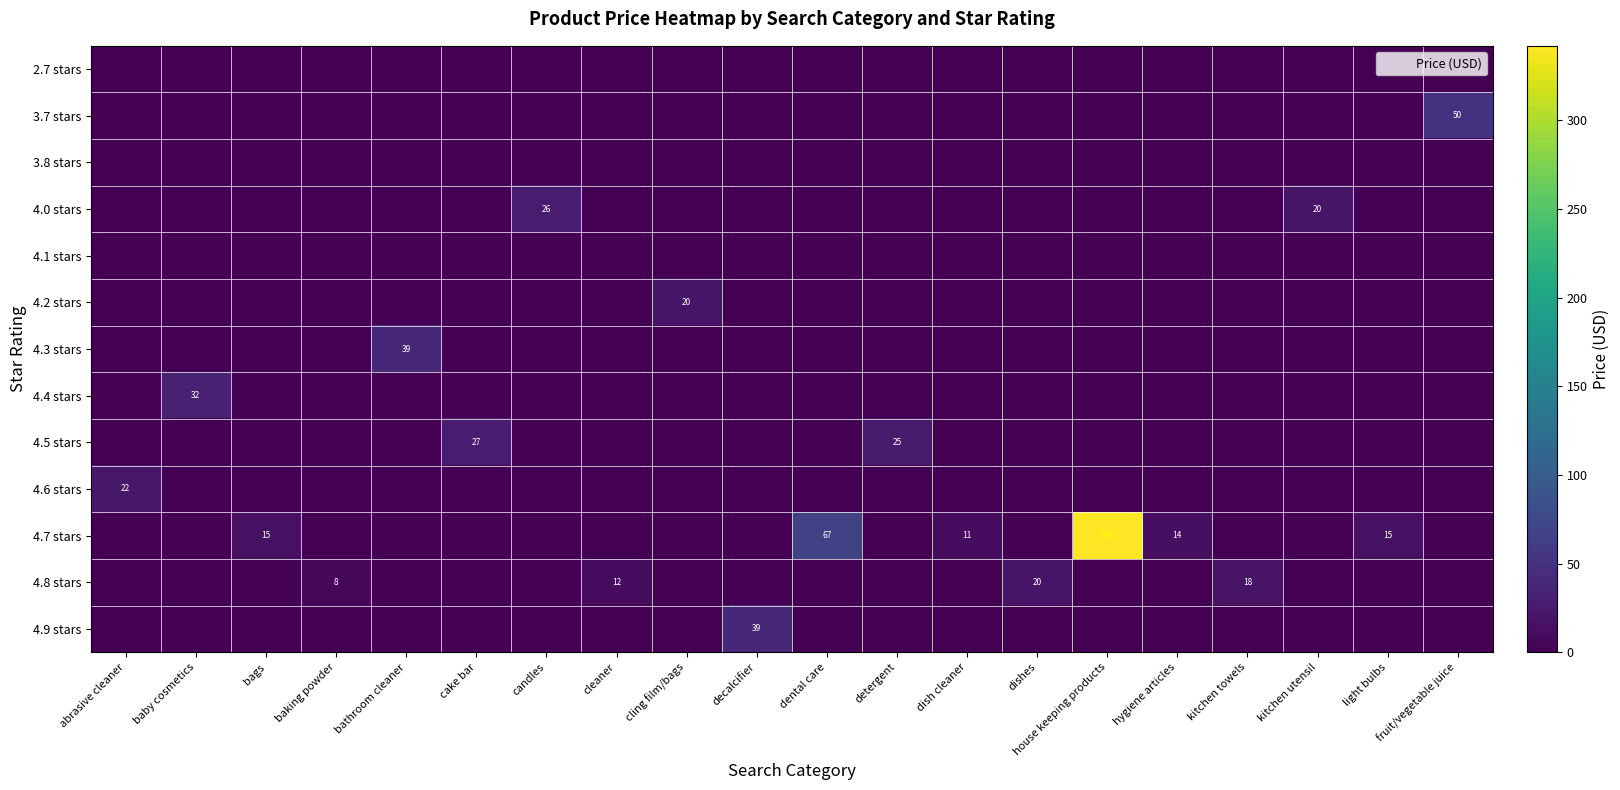

Which series has the widest spread of values?

4.7 stars